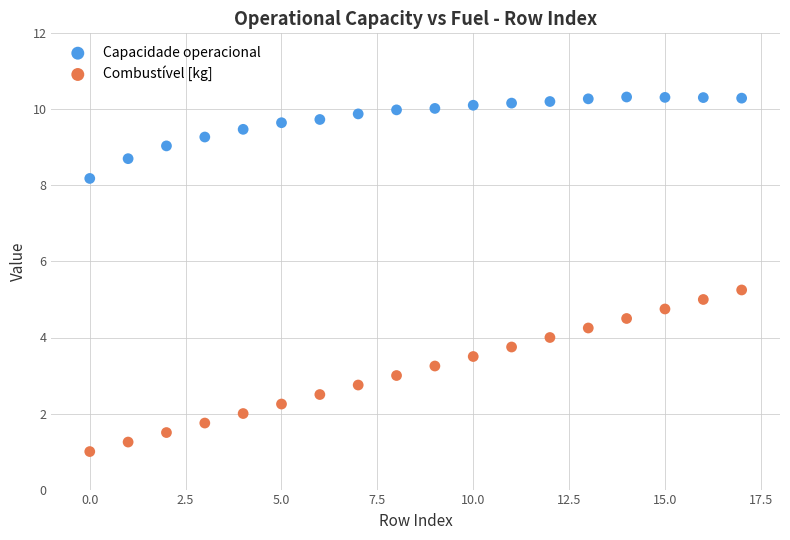

Which series contains the highest Y value?

Capacidade operacional